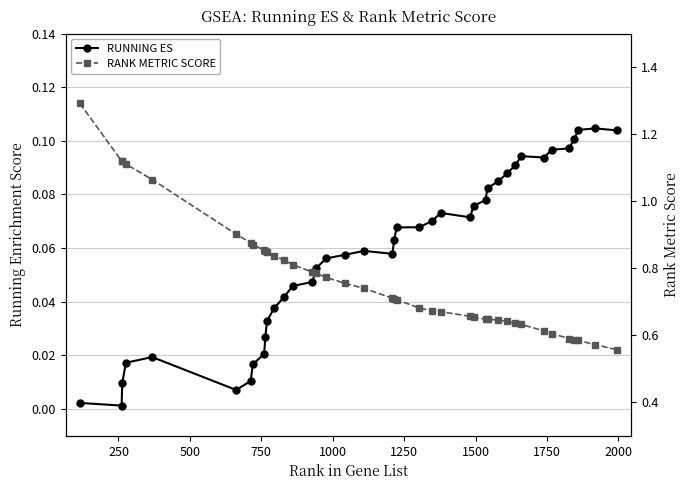

Which series has the largest range (max minus min)?

RANK METRIC SCORE